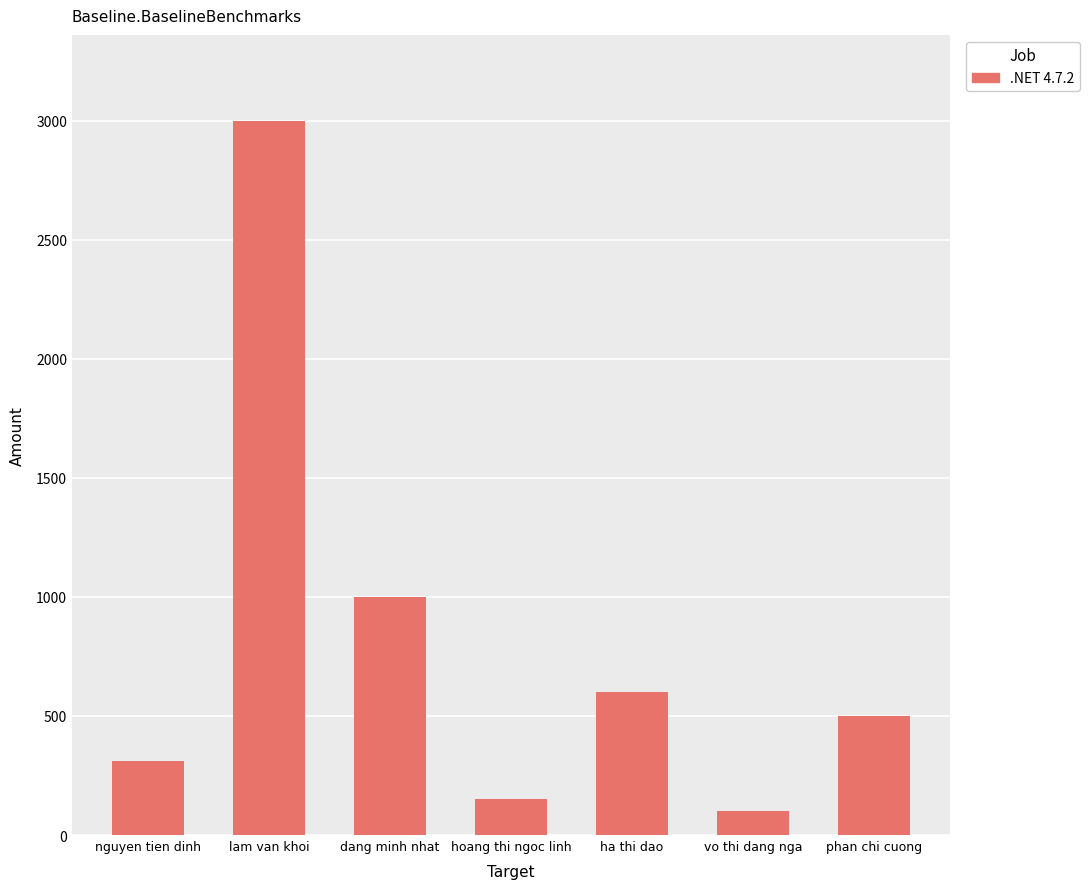

Rank the categories by value from highest to lowest.

lam van khoi, dang minh nhat, ha thi dao, phan chi cuong, nguyen tien dinh, hoang thi ngoc linh, vo thi dang nga